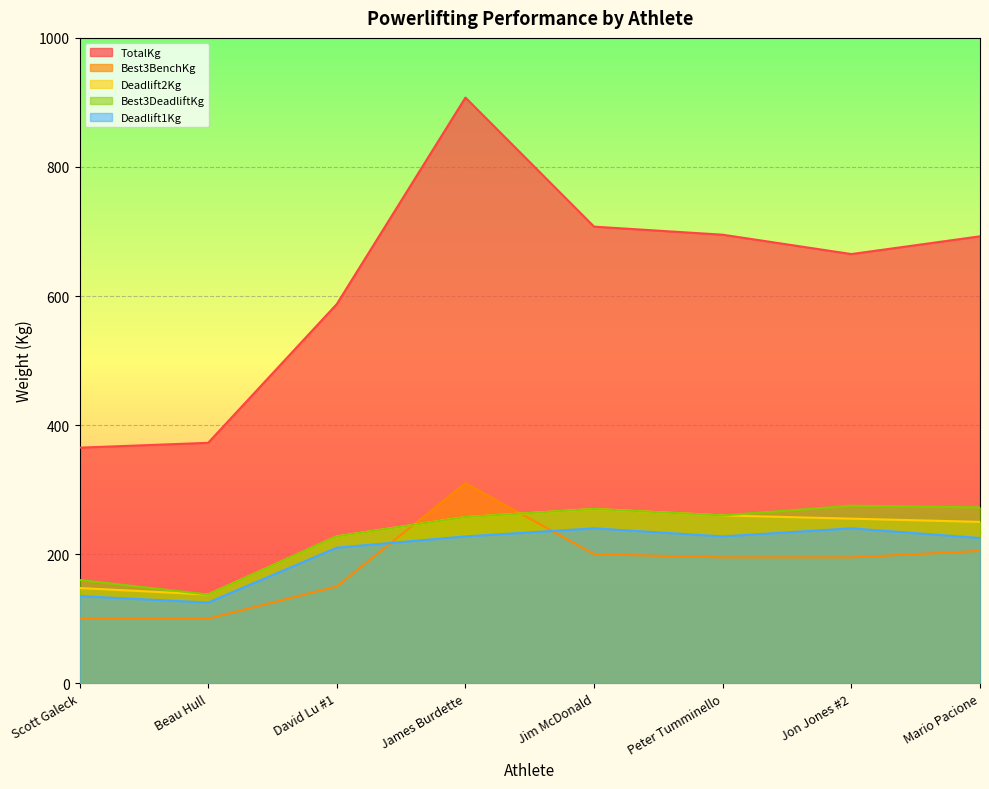

Which series has the widest spread of values?

TotalKg